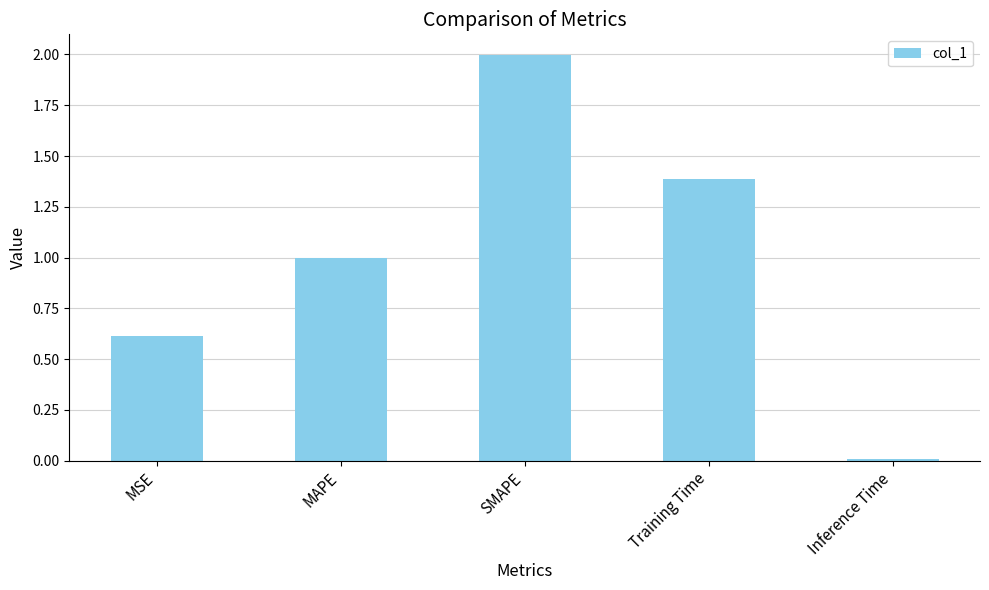

Rank the categories by value from lowest to highest.

Inference Time, MSE, MAPE, Training Time, SMAPE